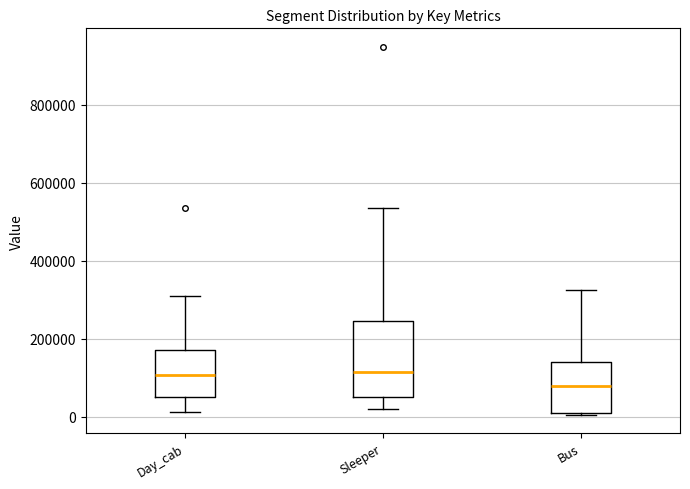

Where does the upper whisker of the box for Bus end on the y-axis? The values are not printed on the chart, so give them approximately, as read against the axis.

320000